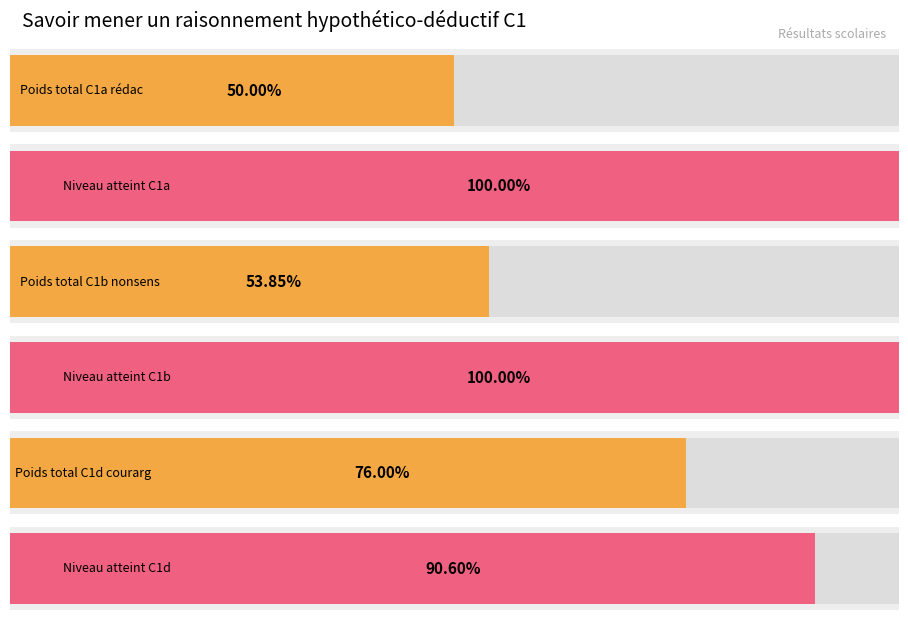

How many bars are there in each group?

6